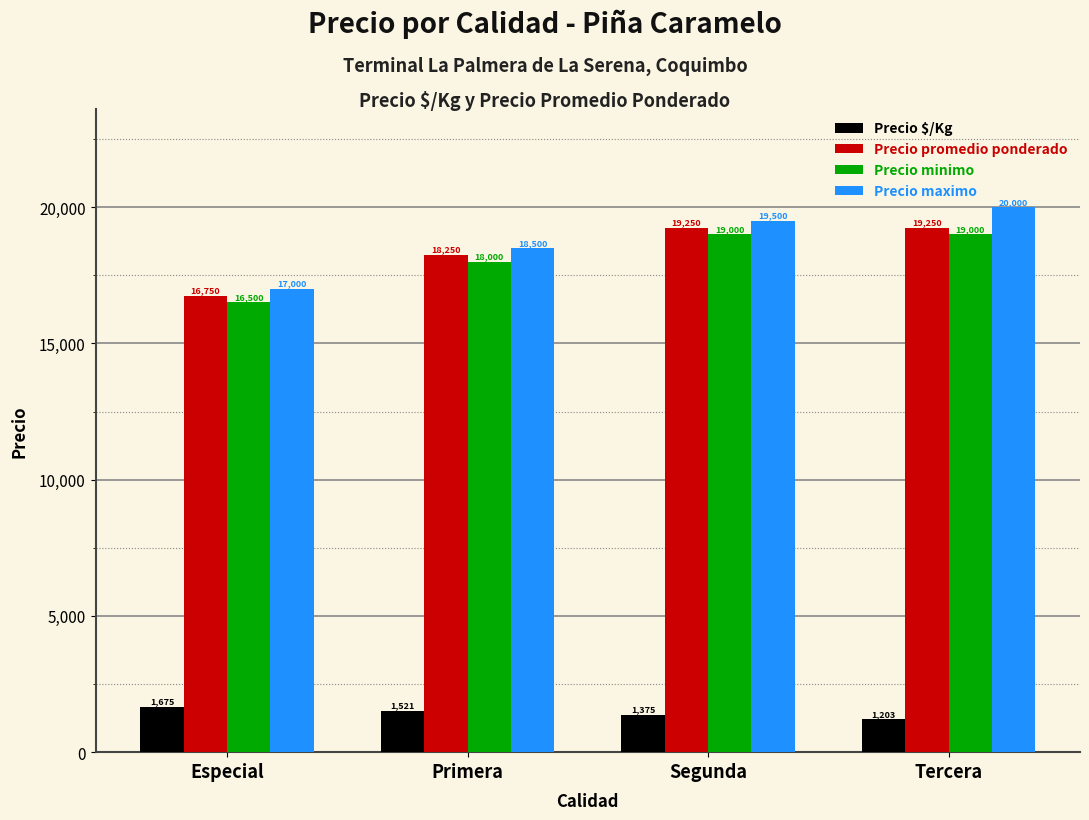

What is the difference between the Precio $/Kg values at Especial and Segunda?

300